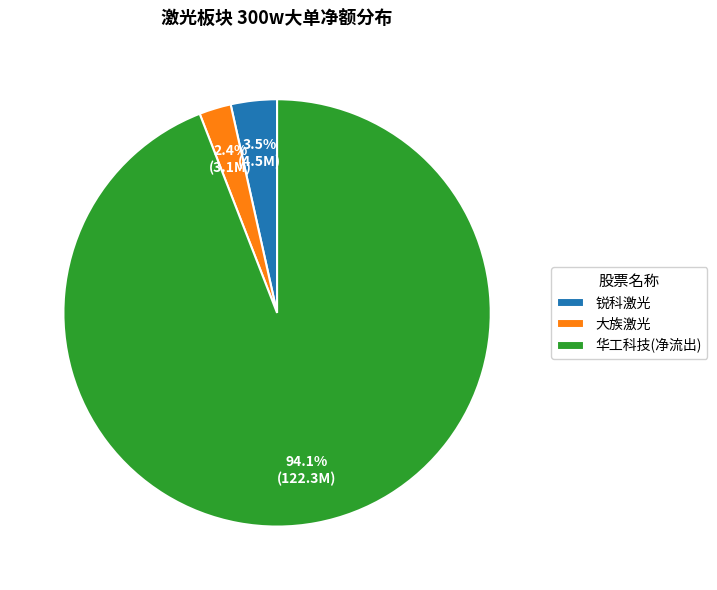

How much of the chart is everything except 大族激光?

97.6%